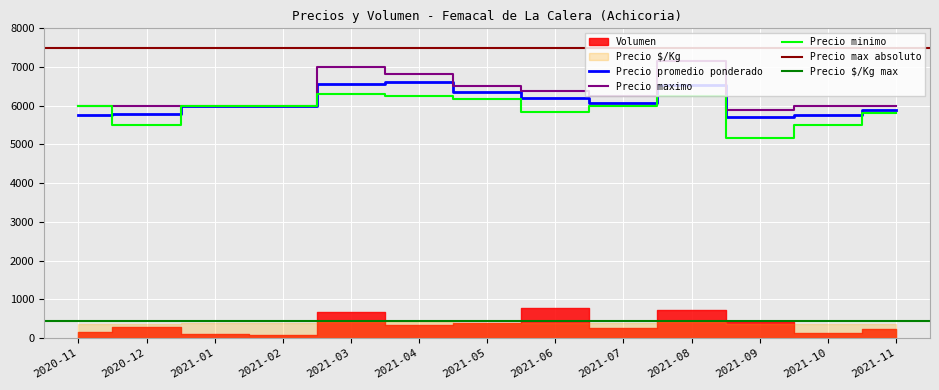

True or false: Precio promedio ponderado and Precio maximo intersect in this chart.

False